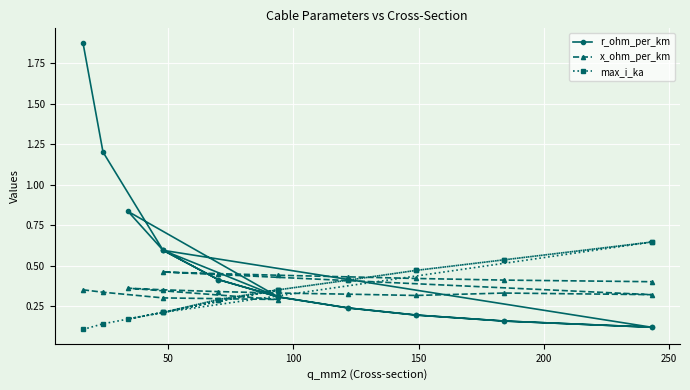

After their last crossing, which series has the higher values: r_ohm_per_km or max_i_ka?

max_i_ka